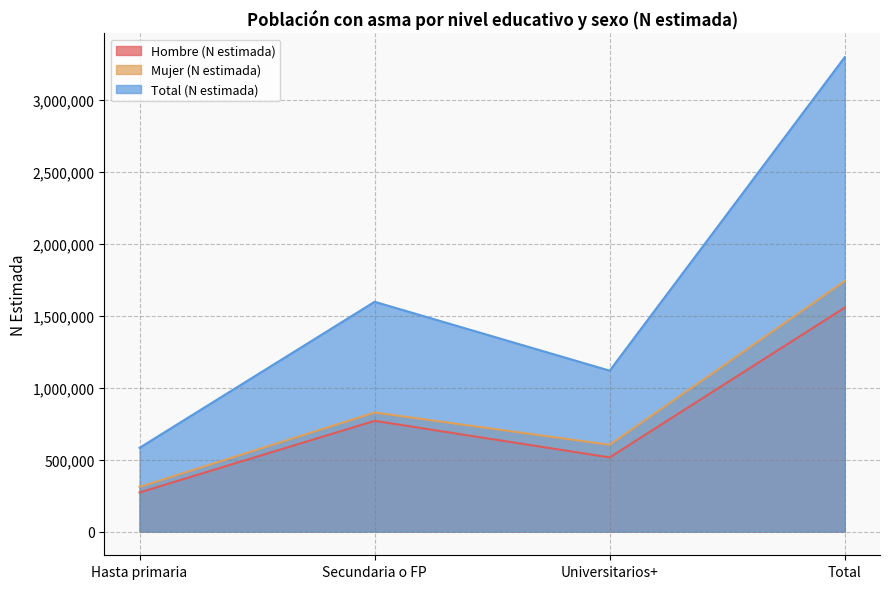

At which label does Mujer (N estimada) reach its peak?

Total